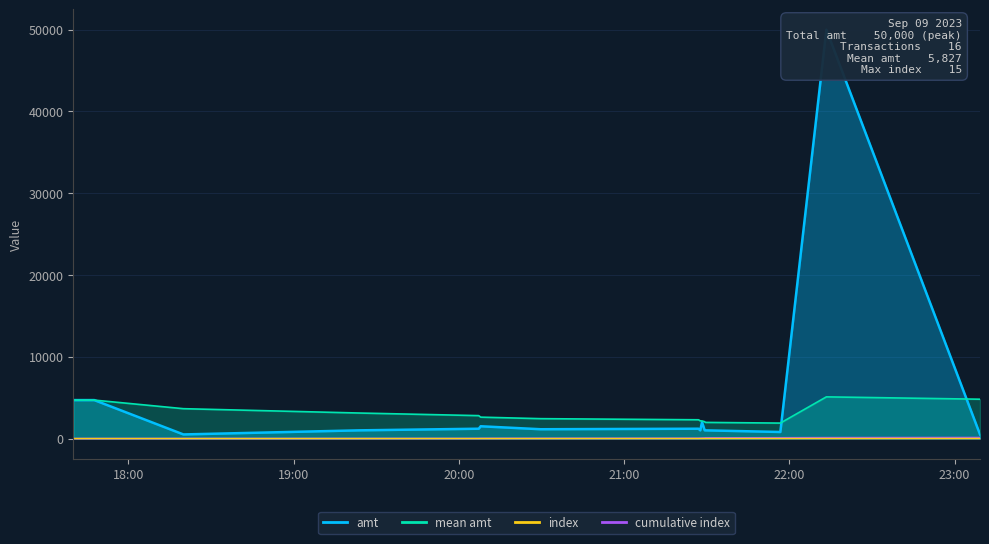

Between 18:19 and 21:29, which is larger?

21:29